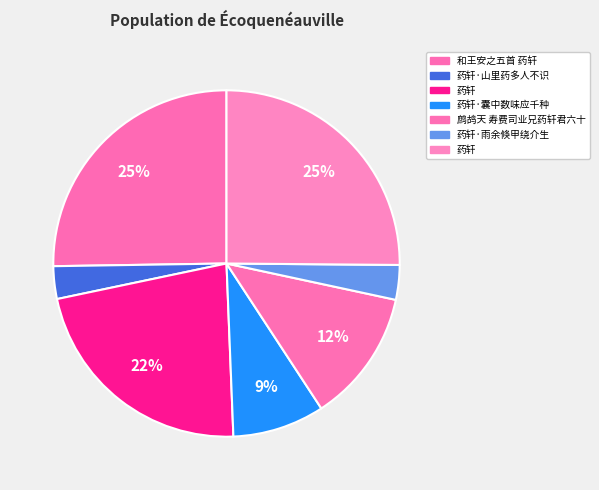

Count the number of slices in the pie.

7